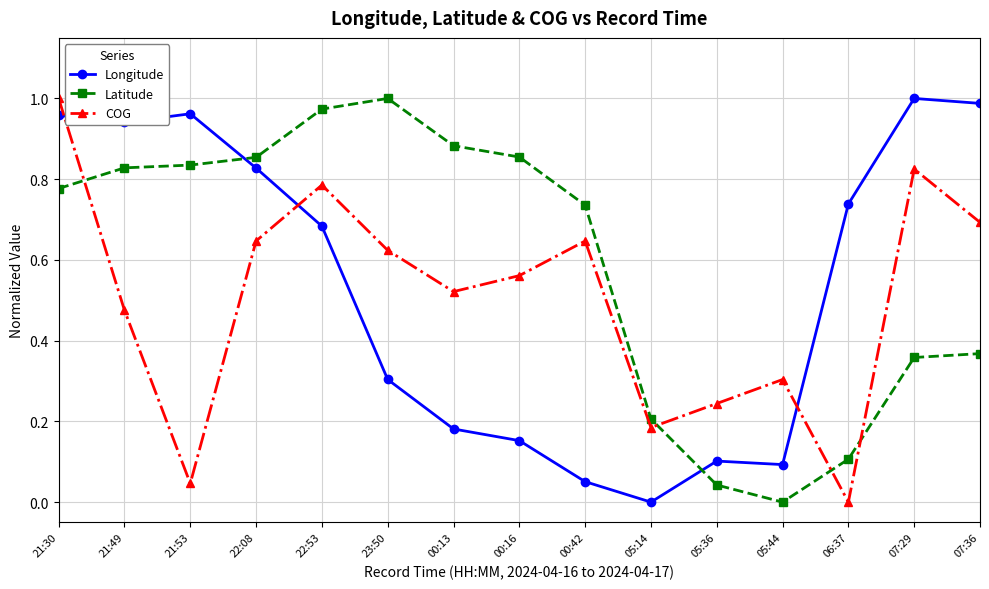

What are all the series names shown in the legend?

Longitude, Latitude, COG